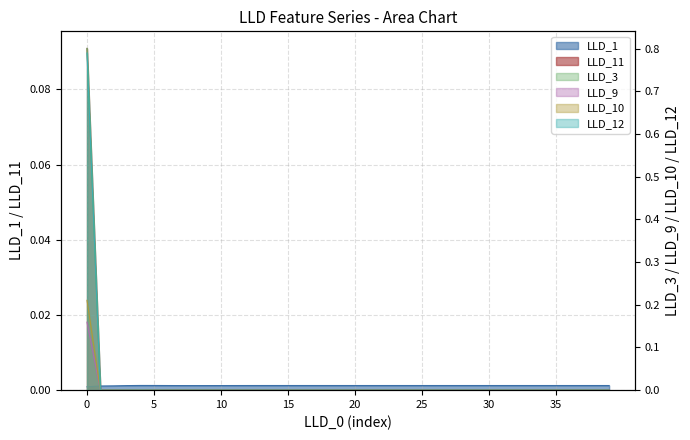

Does the chart have visible grid lines?

Yes